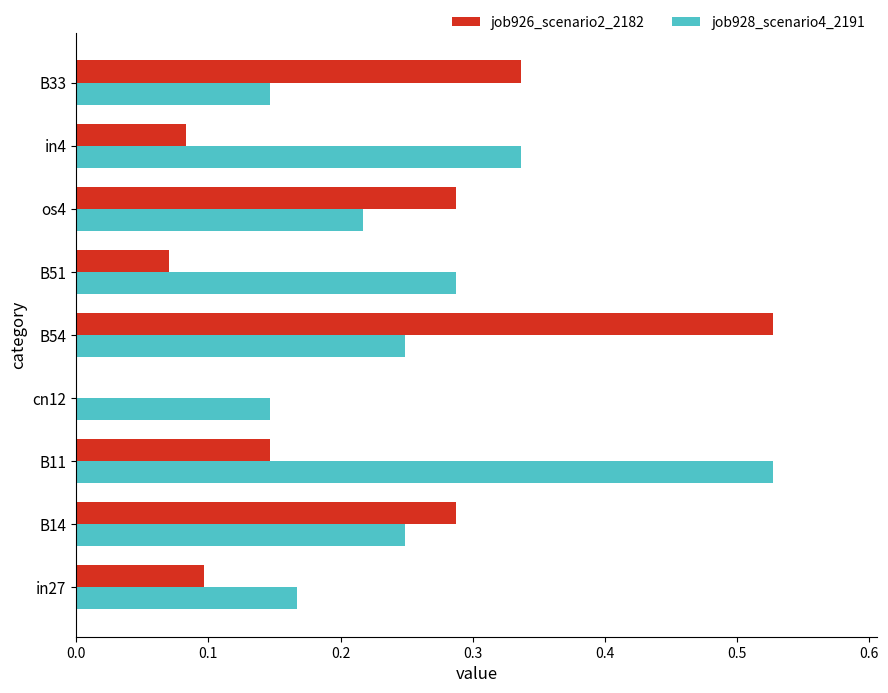

How many job926_scenario2_2182 values are between 0 and 1?

9